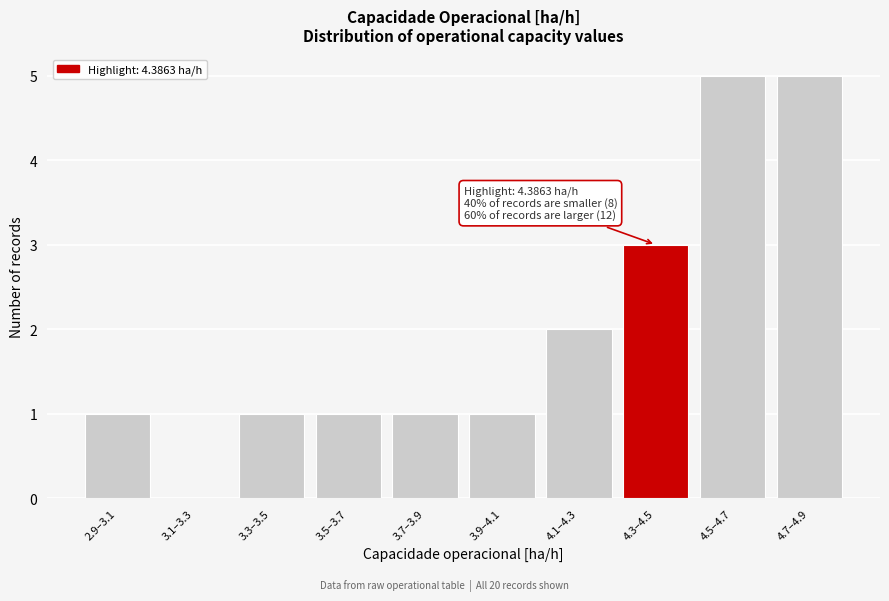

Reading left to right, transcribe all the data shown in this chart.

2.9–3.1=1	3.1–3.3=0	3.3–3.5=1	3.5–3.7=1	3.7–3.9=1	3.9–4.1=1	4.1–4.3=2	4.3–4.5=3	4.5–4.7=5	4.7–4.9=5